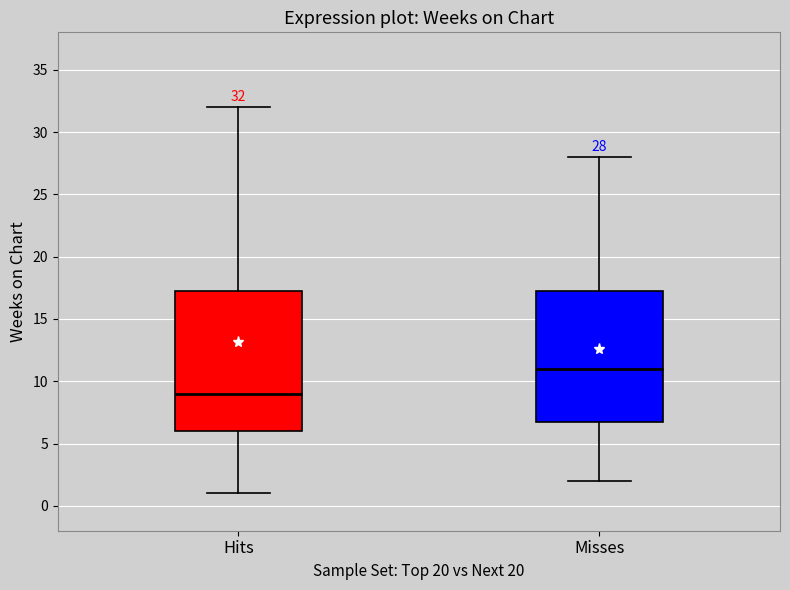

Which box's median line is the lowest?

Hits